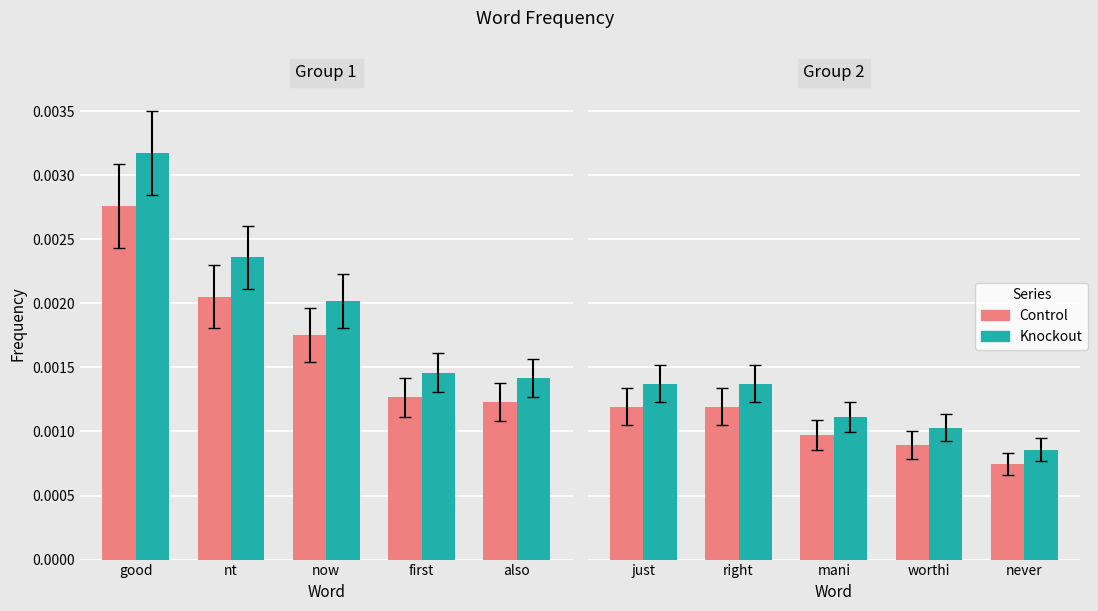

Between mani and never, which series saw the biggest shift?

Knockout